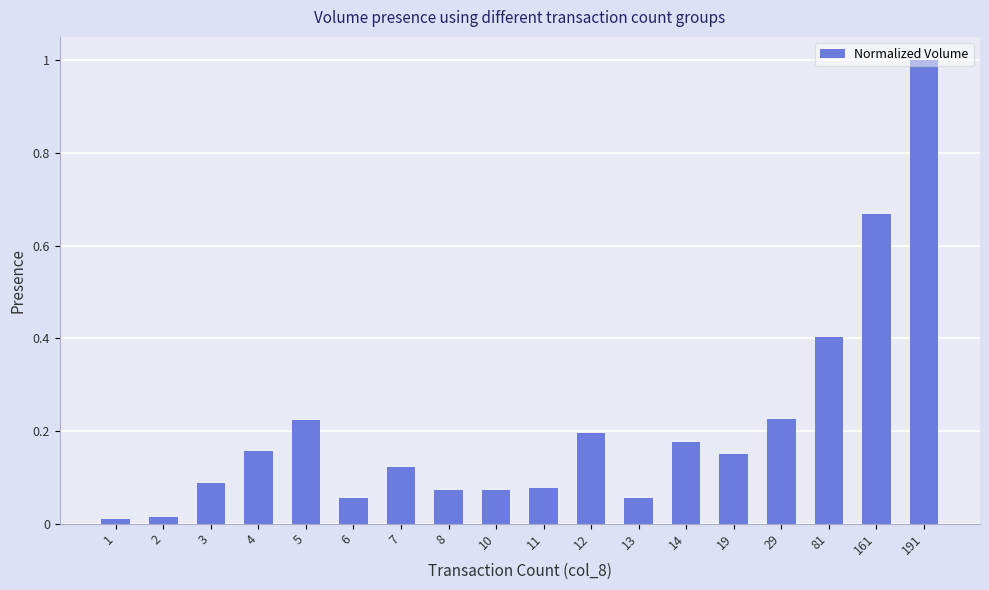

What is the sum of all values?

3.8